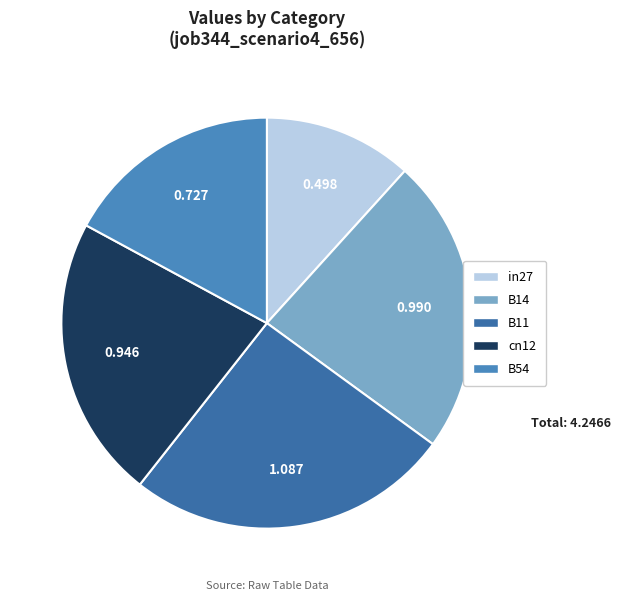

Is there a majority slice in this chart?

No